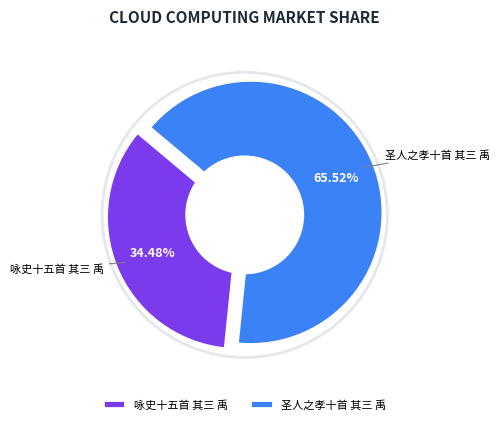

What is the ratio of the value at 圣人之孝十首 其三 禹 to the value at 咏史十五首 其三 禹?

1.9